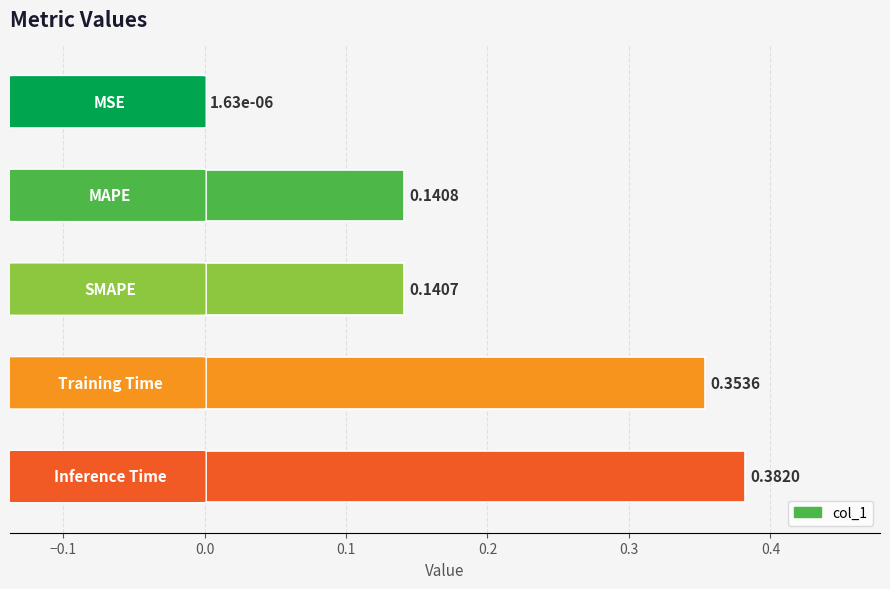

What is the sum of all values?

1.0